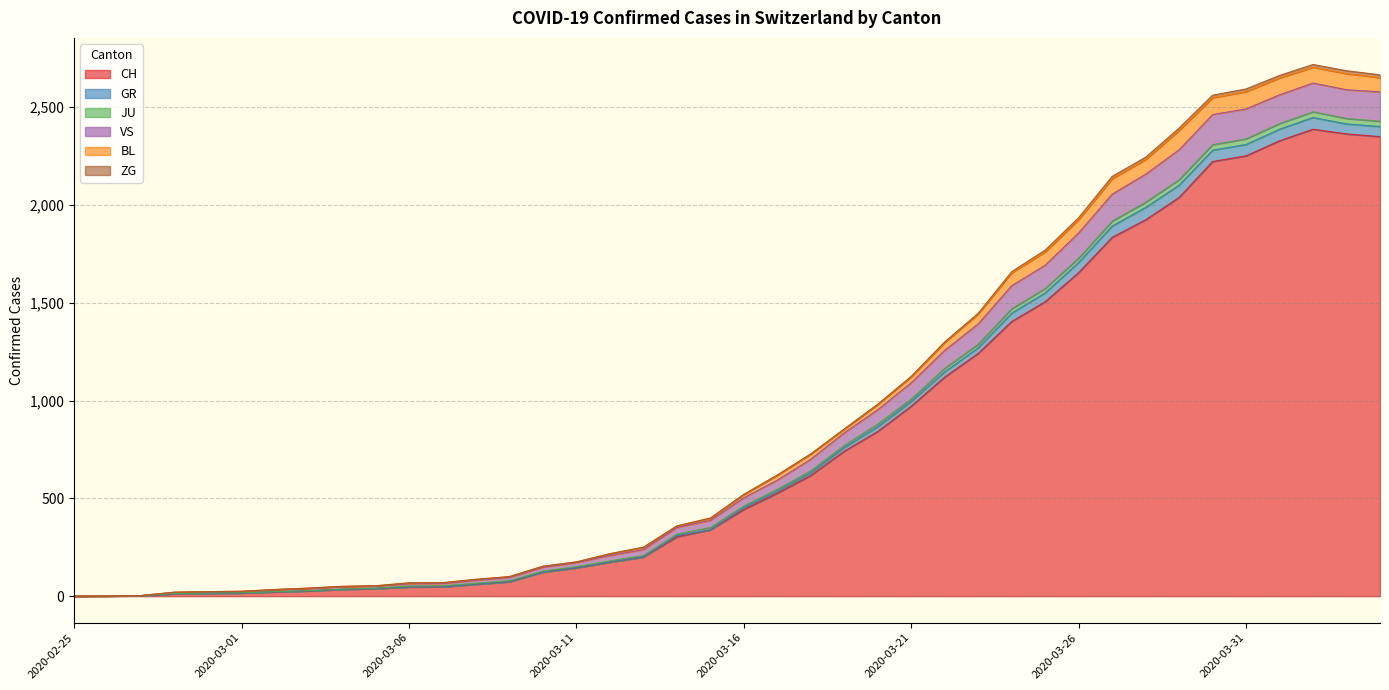

What is the highest value of the CH series?

2387